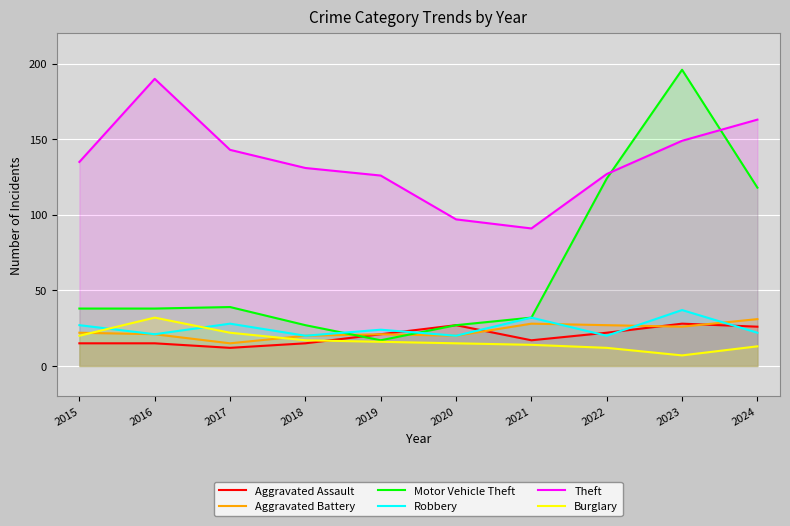

True or false: Robbery has more than 2 points higher than both neighbors.

True